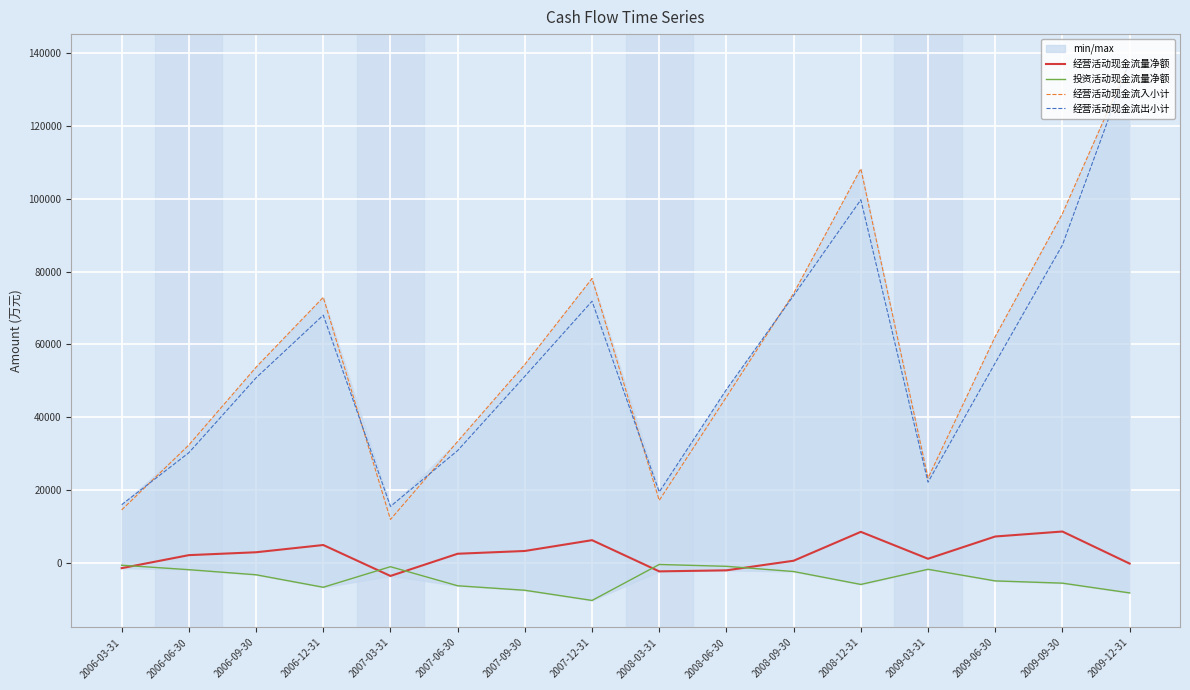

What is the total value across all series at 2006-12-31?

139157